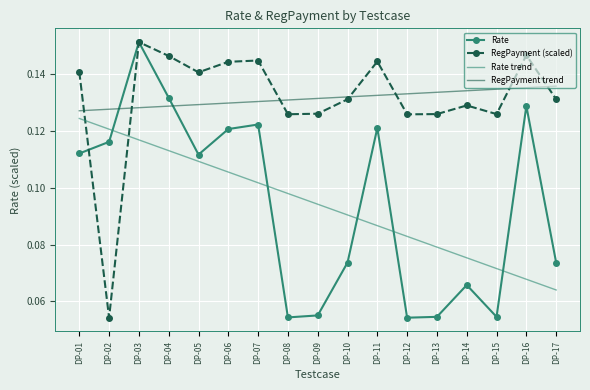

Rank the series at DP-12 from highest to lowest value.

RegPayment trend, RegPayment (scaled), Rate trend, Rate